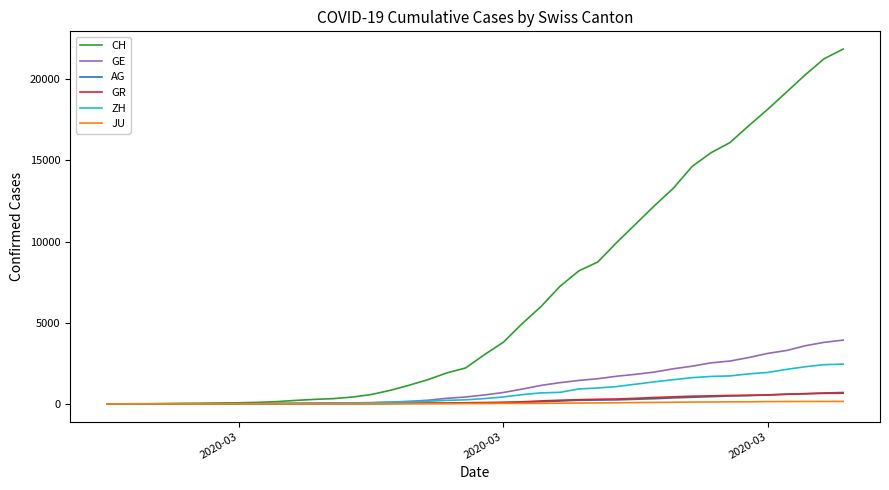

What is the average value of the GR series?

206